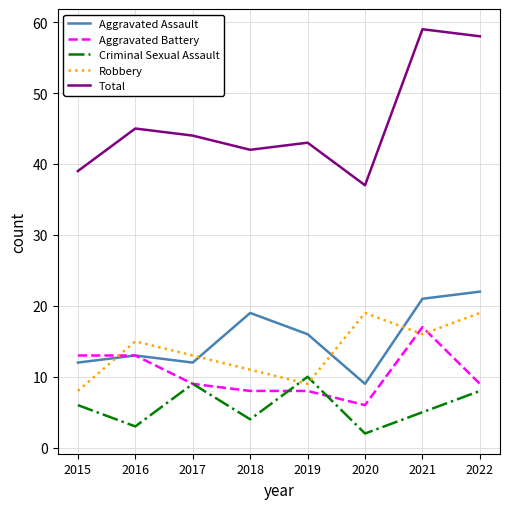

Is it true that Criminal Sexual Assault equals 2 at 2022?

False